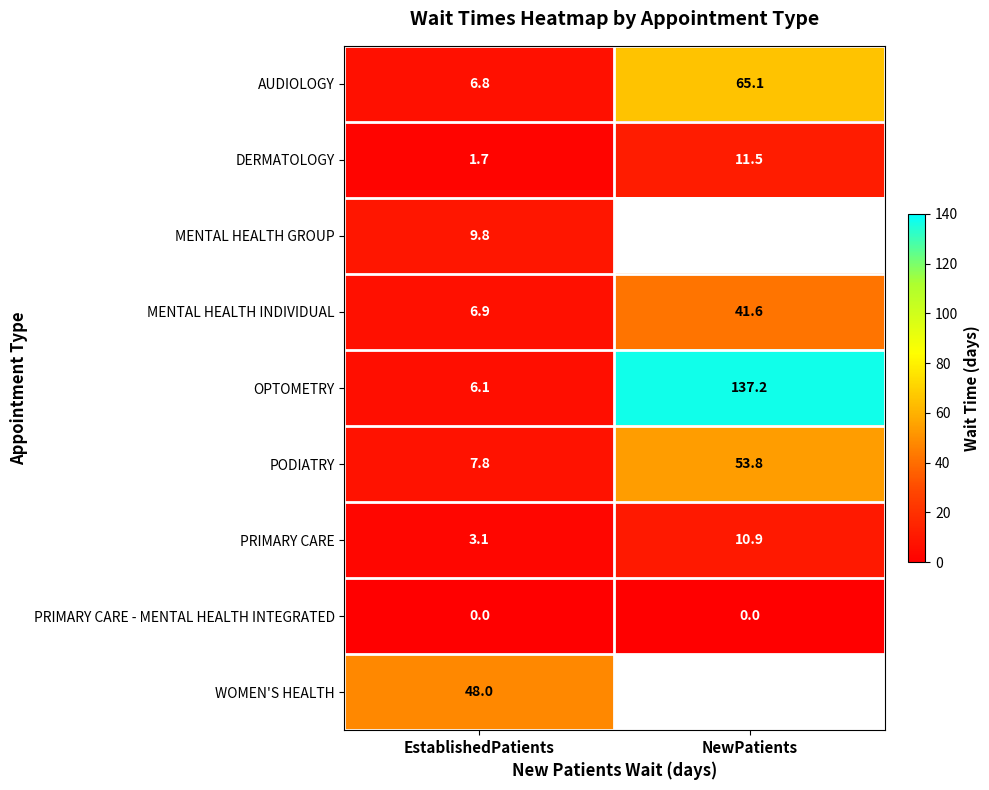

Is the value of PRIMARY CARE - MENTAL HEALTH INTEGRATED at NewPatients greater than the value of OPTOMETRY at NewPatients?

No